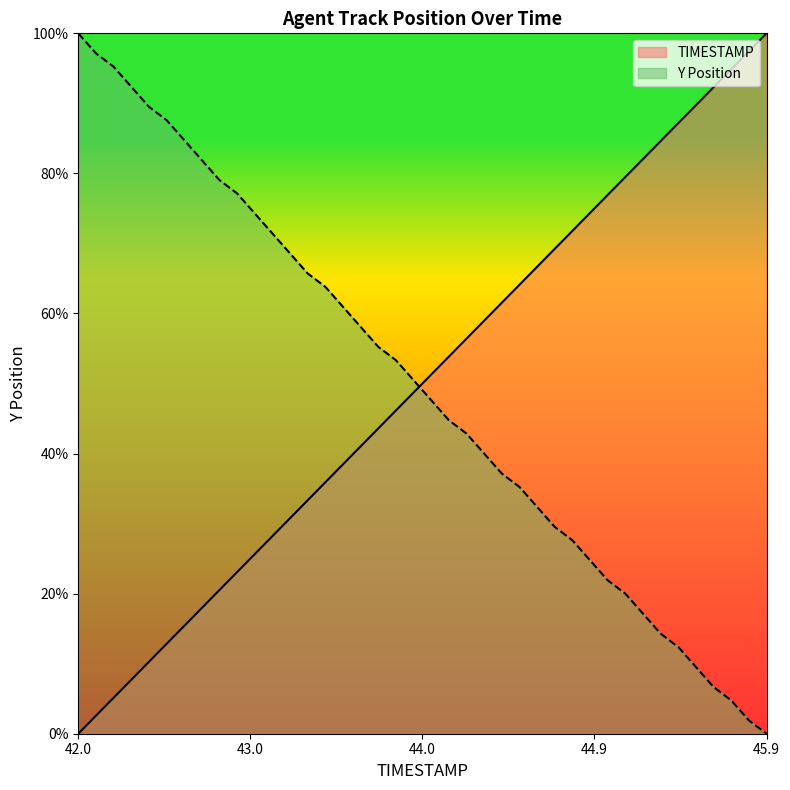

Which series ends up on top after the final intersection of Y and TIMESTAMP?

TIMESTAMP